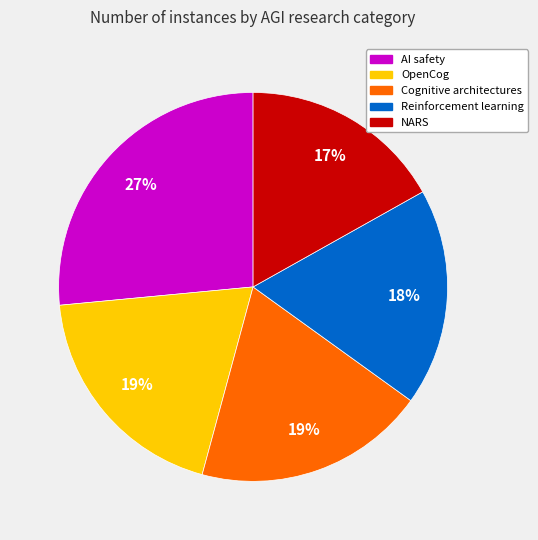

Is there a majority slice in this chart?

No